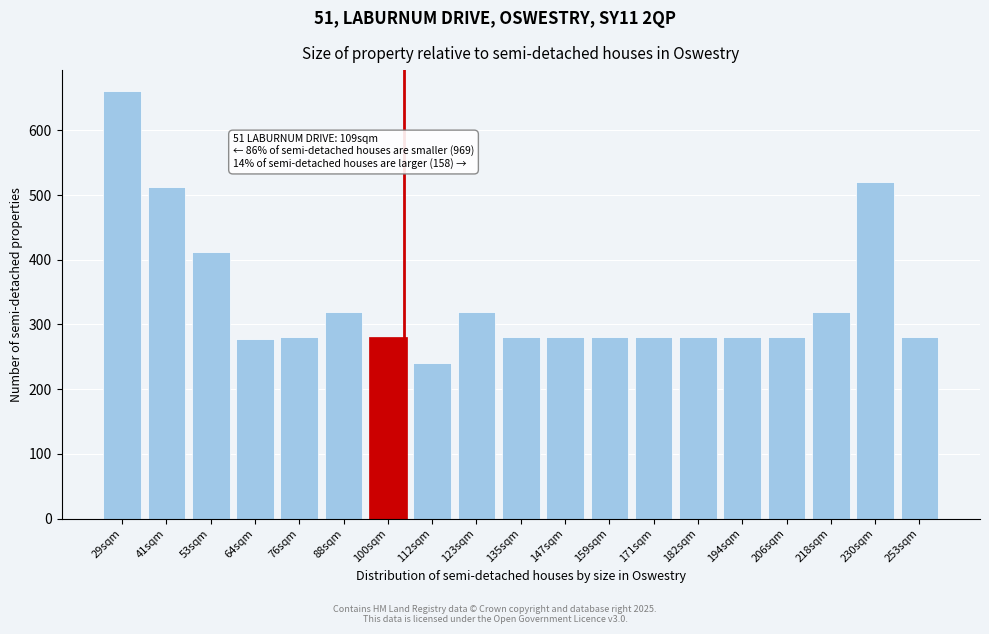

What is the sum of all values?

6382